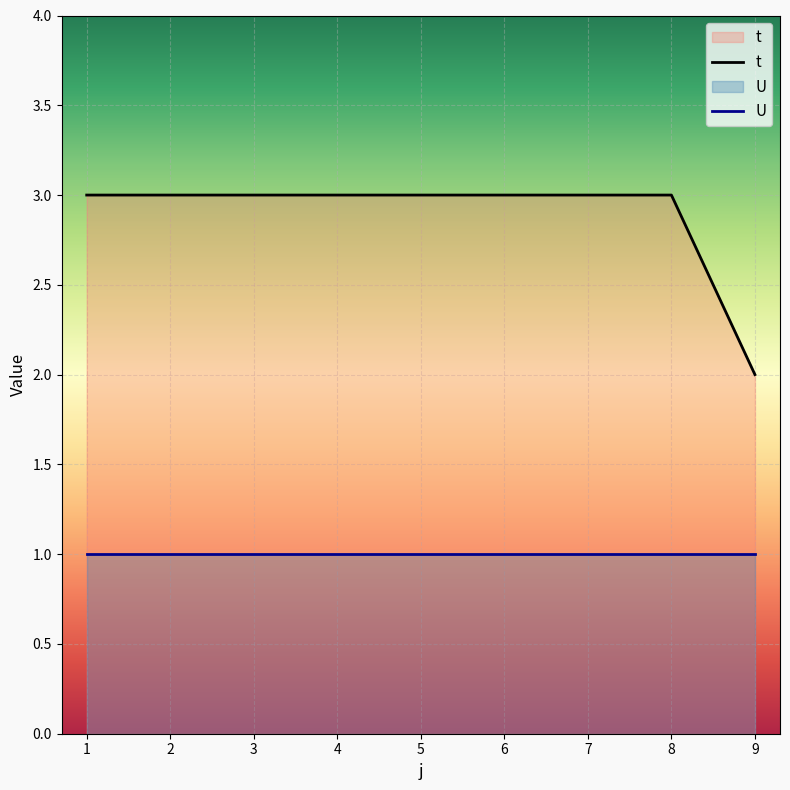

True or false: t and U intersect in this chart.

False